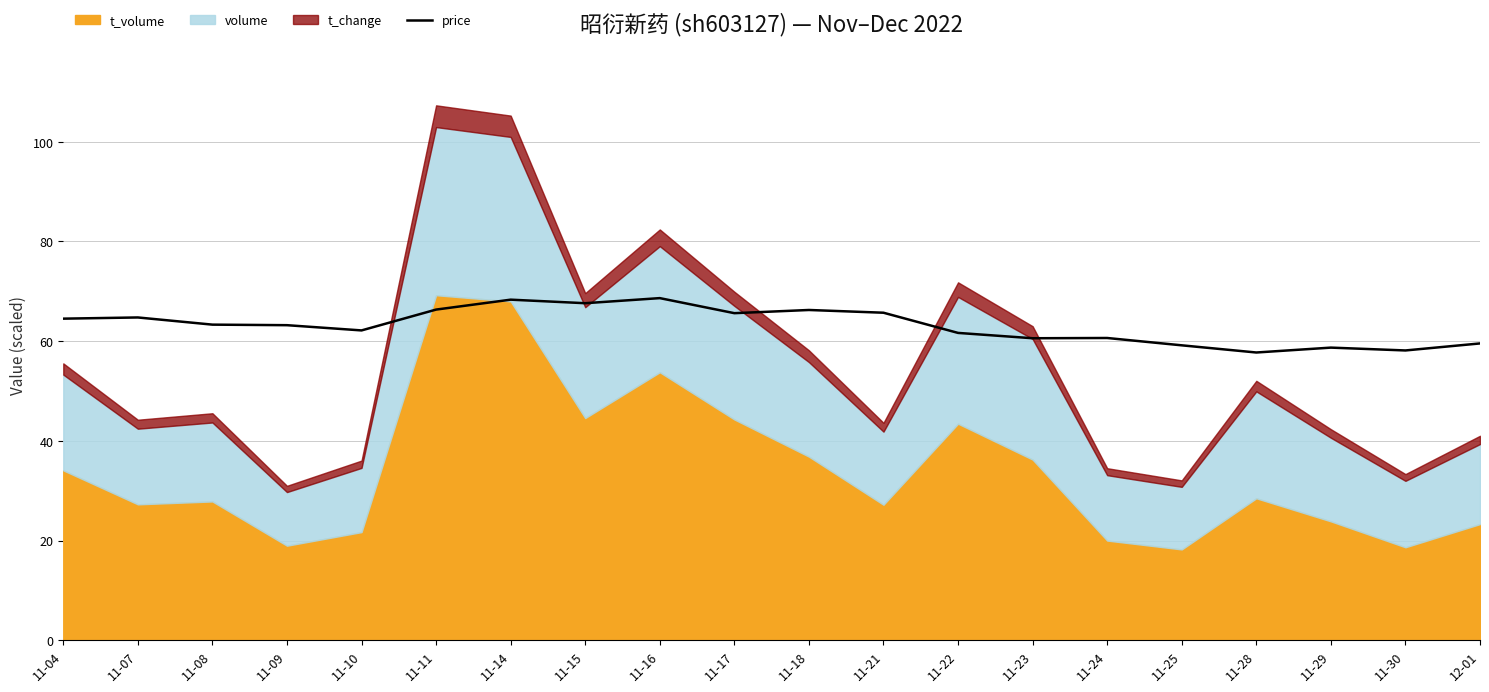

Is it true that price equals 66.2 at 11-18?

True